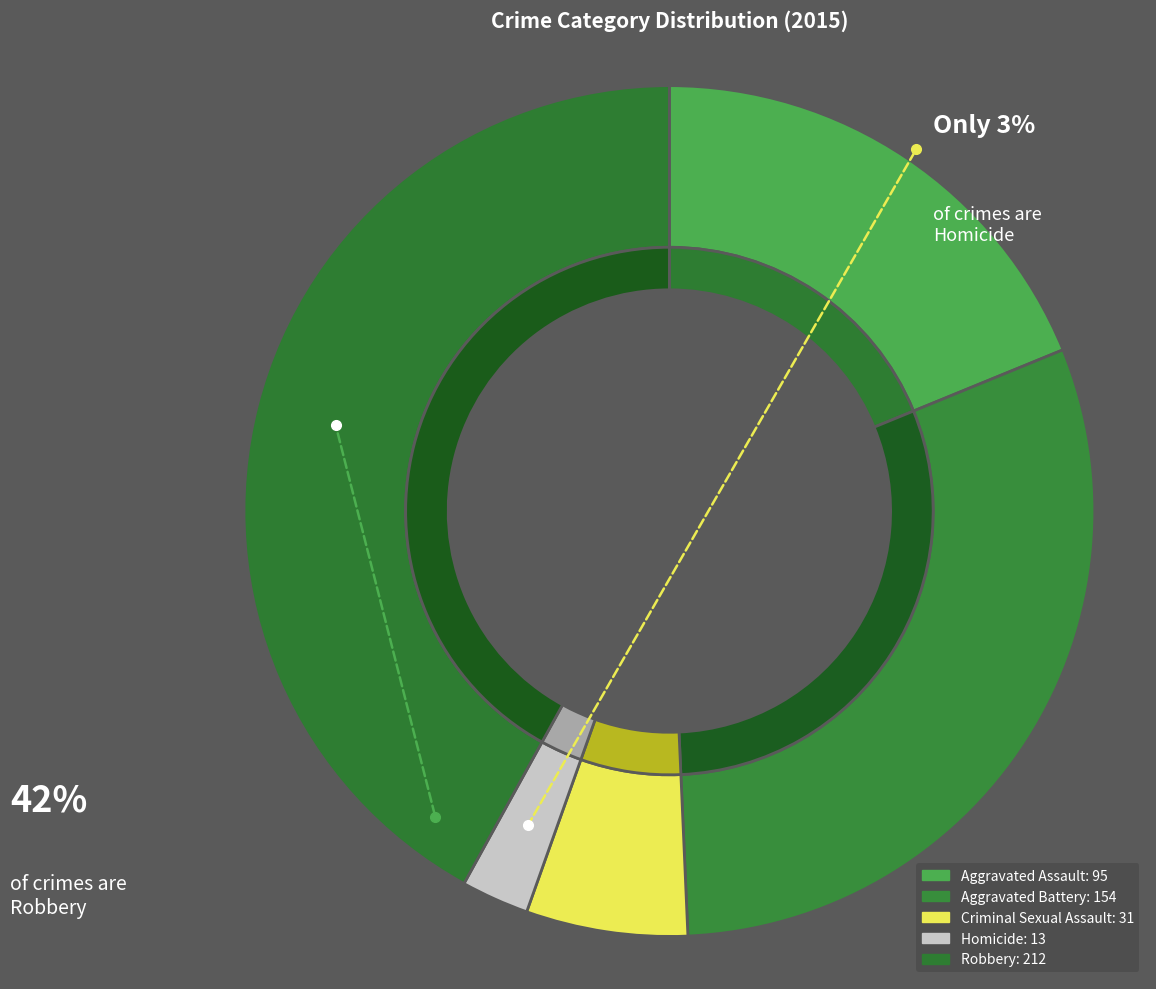

The Aggravated Battery slice represents 41% of the pie. True or false?

False